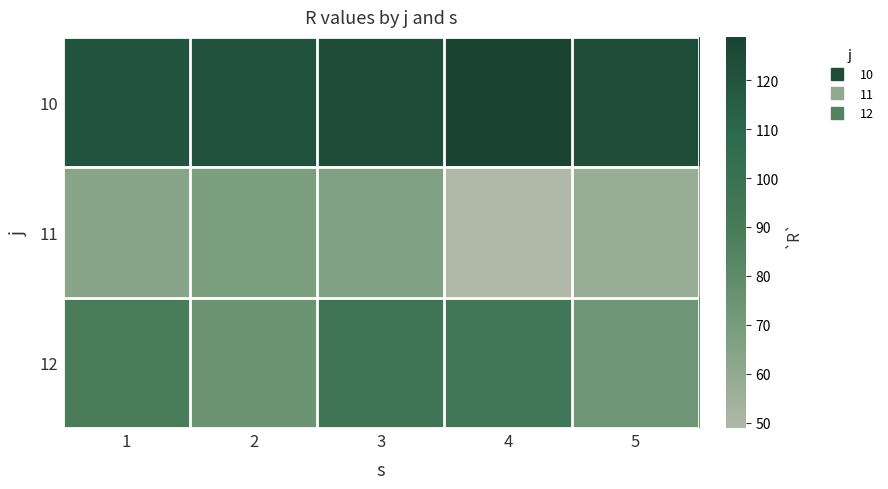

Reading left to right, list all the values displayed in this chart.

10: 1=119.6	2=121.9	3=123.8	4=128.8	5=123.4
11: 1=63.6	2=68.0	3=66.5	4=48.9	5=57.5
12: 1=88.5	2=74.6	3=96.2	4=94.5	5=73.9